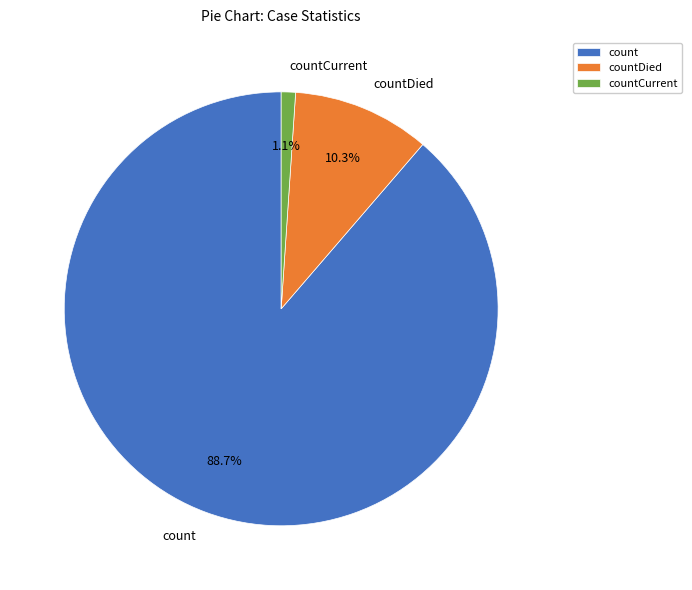

Which category has the smallest portion of the pie?

countCurrent